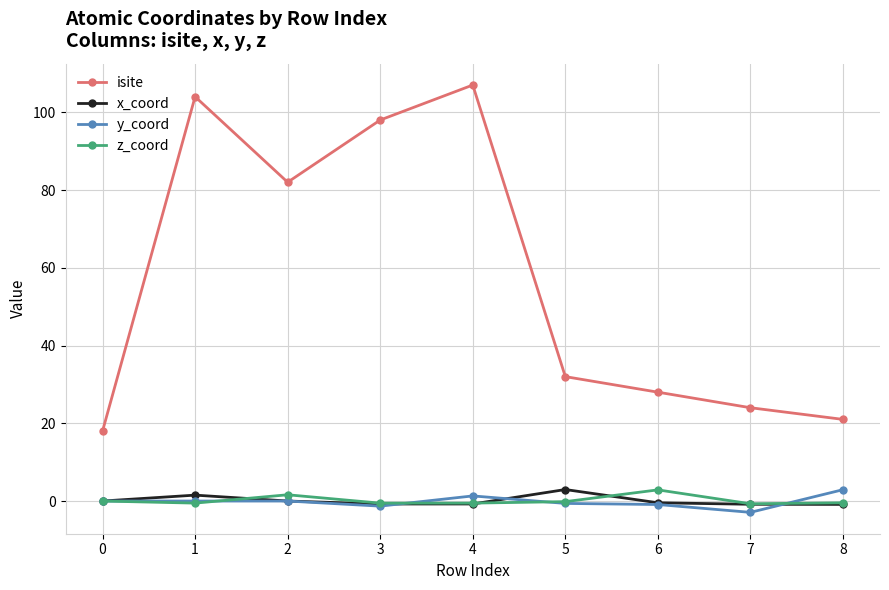

True or false: isite and y_coord intersect in this chart.

False